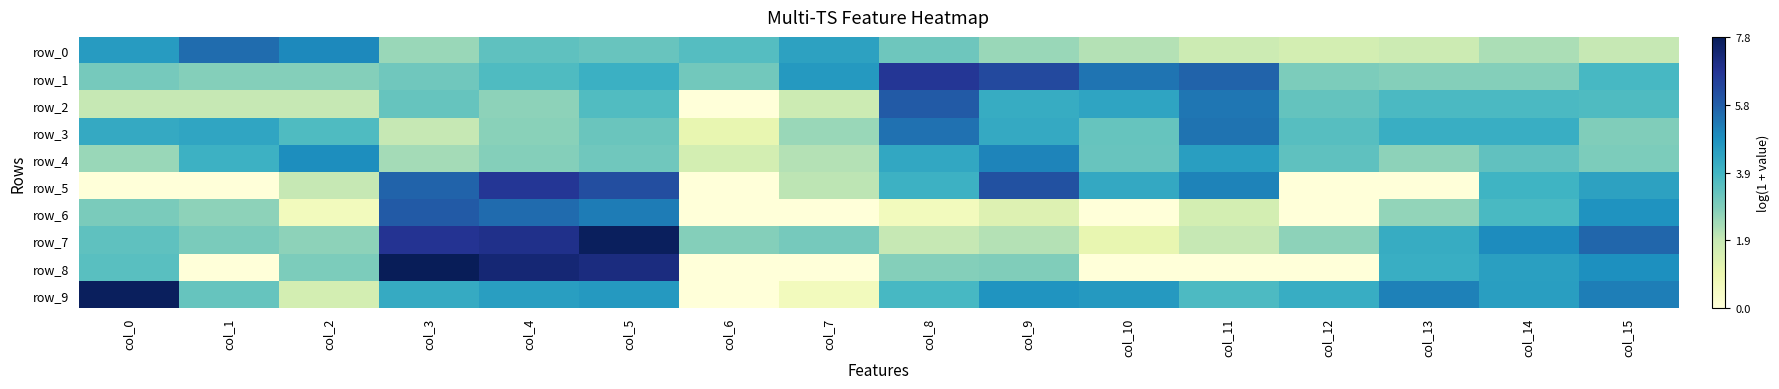

Reading right to left, list all the values displayed in this chart.

row_0: 1.9	2.3	1.8	1.6	1.8	2.2	2.6	3.2	4.4	3.6	3.3	3.4	2.6	5.0	5.5	4.6
row_1: 3.8	2.8	2.8	2.9	5.7	5.4	6.3	6.7	4.6	3.1	4.0	3.7	3.1	2.8	2.8	3.0
row_2: 3.7	3.7	3.7	3.3	5.4	4.3	4.1	5.9	1.8	0.0	3.6	2.7	3.3	1.9	1.9	1.9
row_3: 2.9	4.1	4.1	3.5	5.4	3.3	4.2	5.5	2.6	1.1	3.2	2.8	1.9	3.7	4.3	4.2
row_4: 2.9	3.4	2.7	3.4	4.5	3.3	5.1	4.3	2.2	1.6	3.1	2.8	2.4	4.9	4.0	2.6
row_5: 4.4	3.9	0.0	0.0	5.1	4.2	6.1	4.0	2.1	0.0	6.2	6.7	5.7	1.9	0.0	0.0
row_6: 4.8	3.7	2.6	0.0	1.6	0.0	1.4	0.7	0.0	0.0	5.2	5.6	5.9	0.7	2.7	3.0
row_7: 5.6	4.9	4.1	2.7	1.9	1.1	2.2	1.9	3.0	2.8	7.6	6.9	6.8	2.7	3.0	3.4
row_8: 4.9	4.5	4.1	0.0	0.0	0.0	2.9	2.8	0.0	0.0	7.1	7.3	7.8	2.9	0.0	3.5
row_9: 5.2	4.5	5.1	4.1	3.7	4.6	4.7	3.8	0.7	0.0	4.6	4.5	4.2	1.6	3.3	7.7